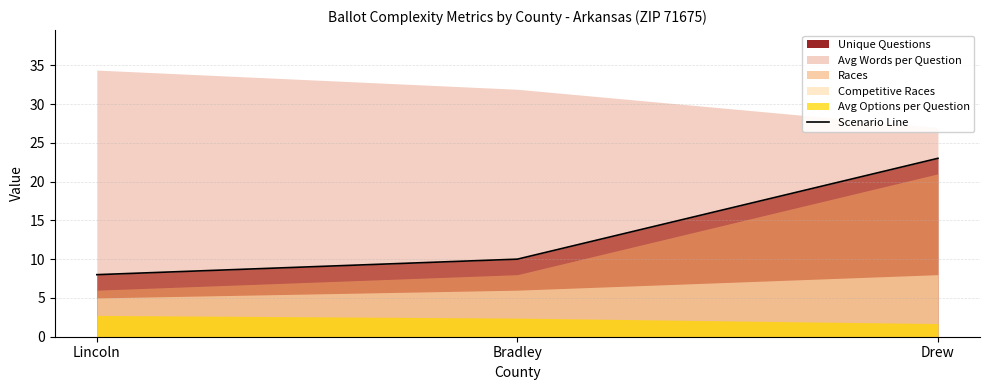

Does the chart display data point markers on the line(s)?

No